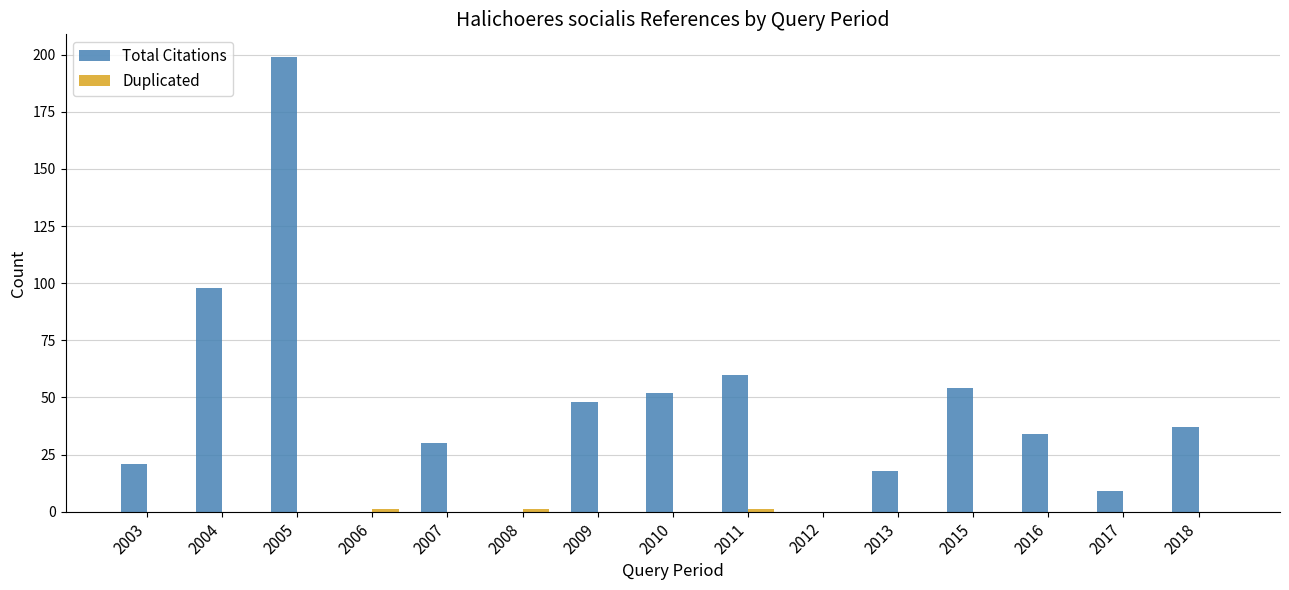

At which label does Total Citations reach its peak?

2005